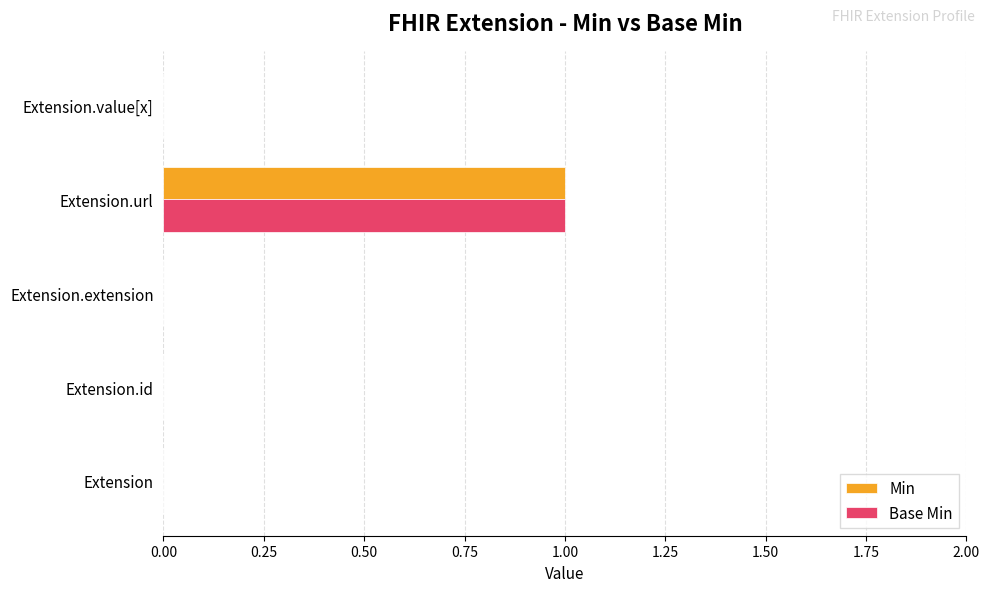

The value of Min at Extension.url is 1. True or false?

True